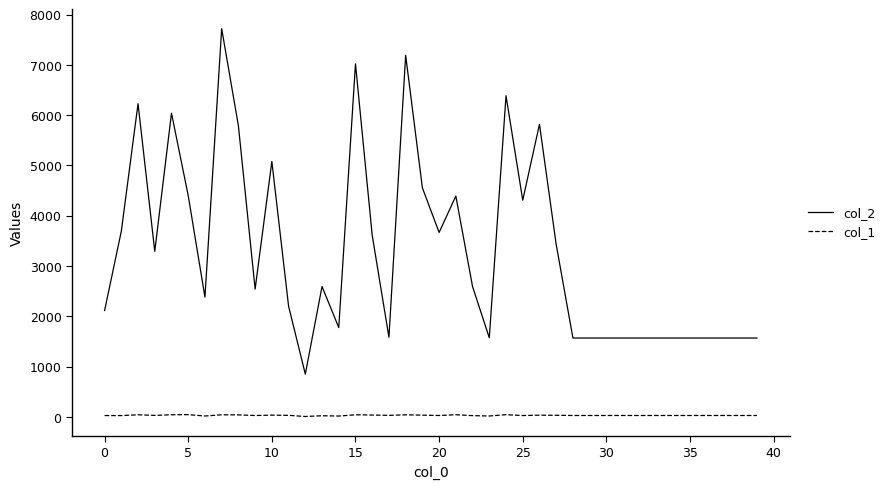

True or false: col_1 and col_2 intersect in this chart.

False